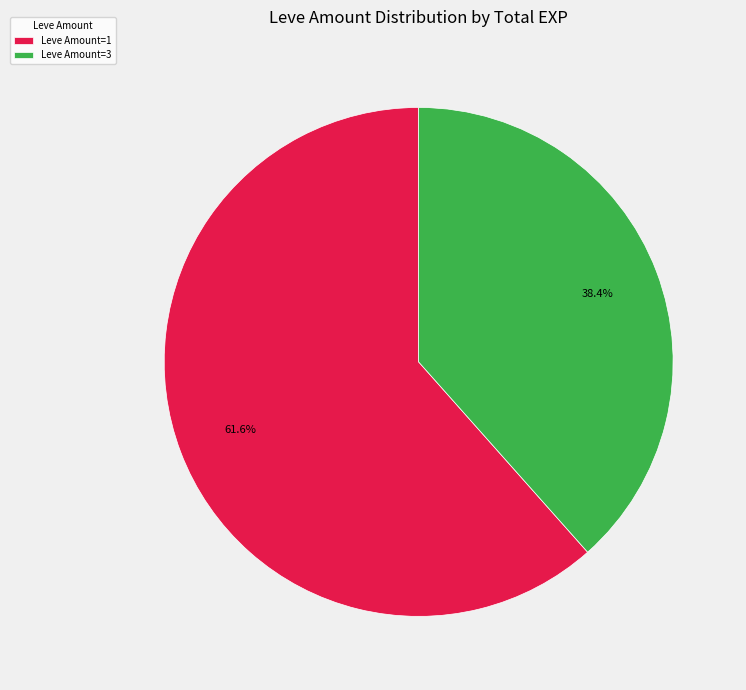

Between Leve Amount=3 and Leve Amount=1, which is larger?

Leve Amount=1